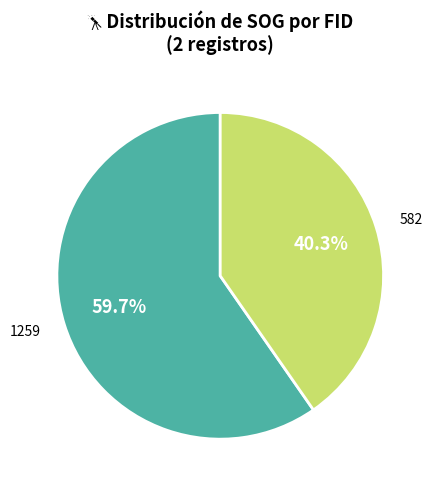

Which slice is the largest?

1259